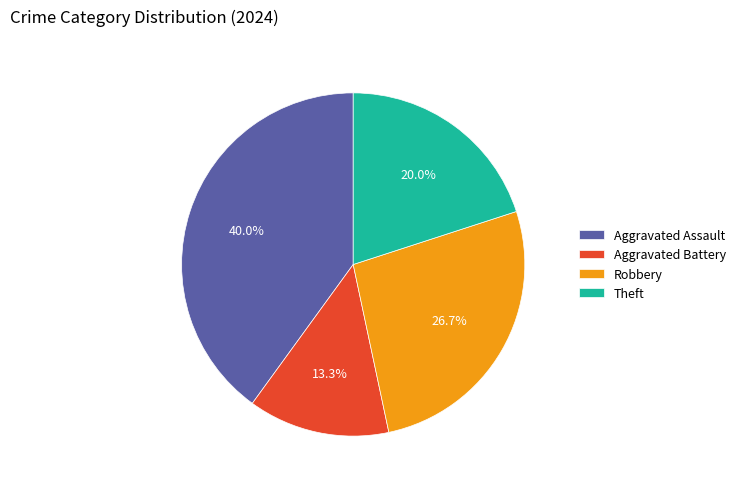

Is it true that Theft is 31% of the pie?

False